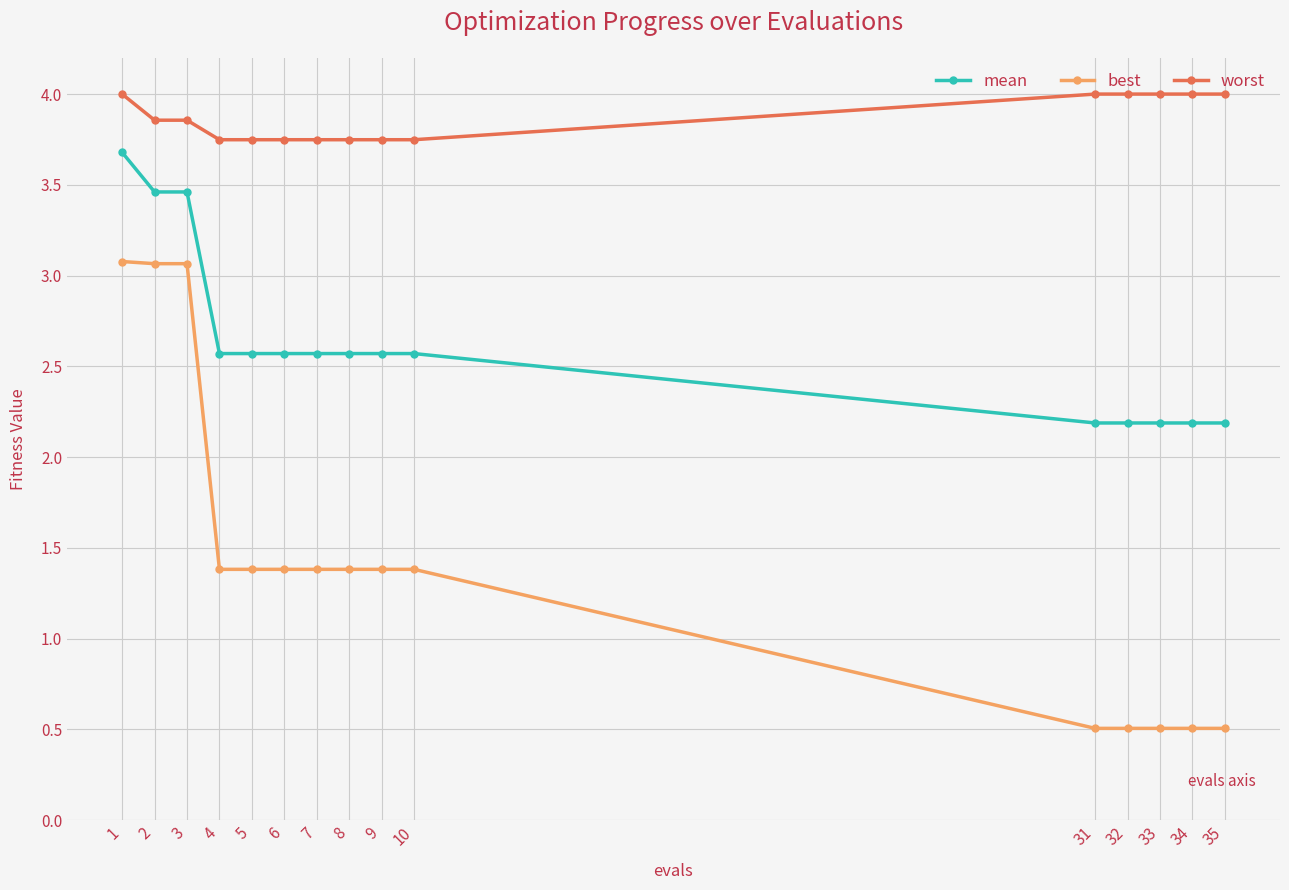

Which series has the largest range (max minus min)?

best